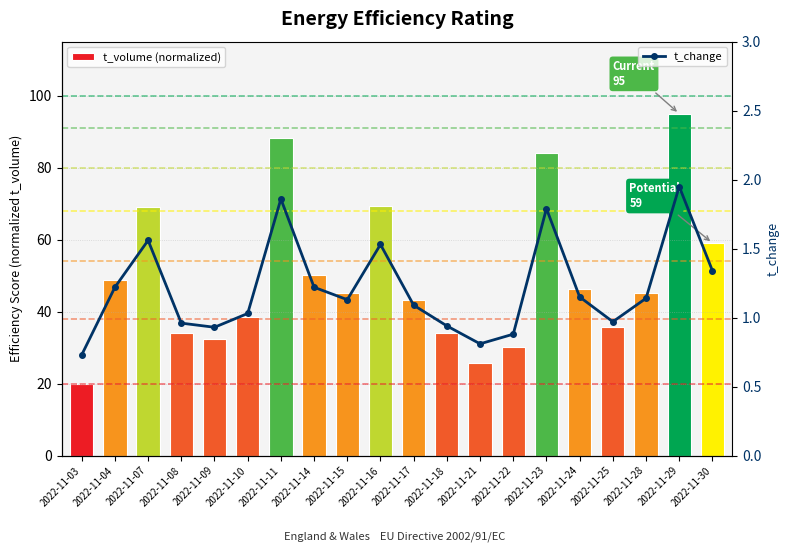

Where is t_volume (normalized) nearest to the value 57?

2022-11-30